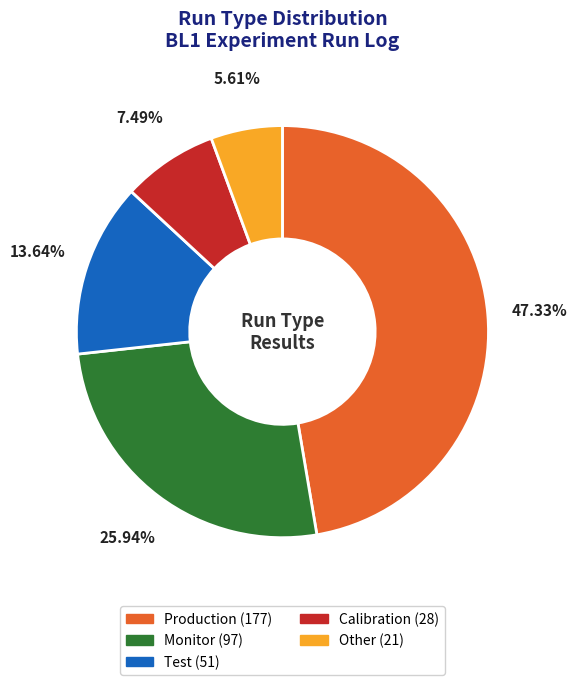

Which has a higher value, Monitor or Test?

Monitor